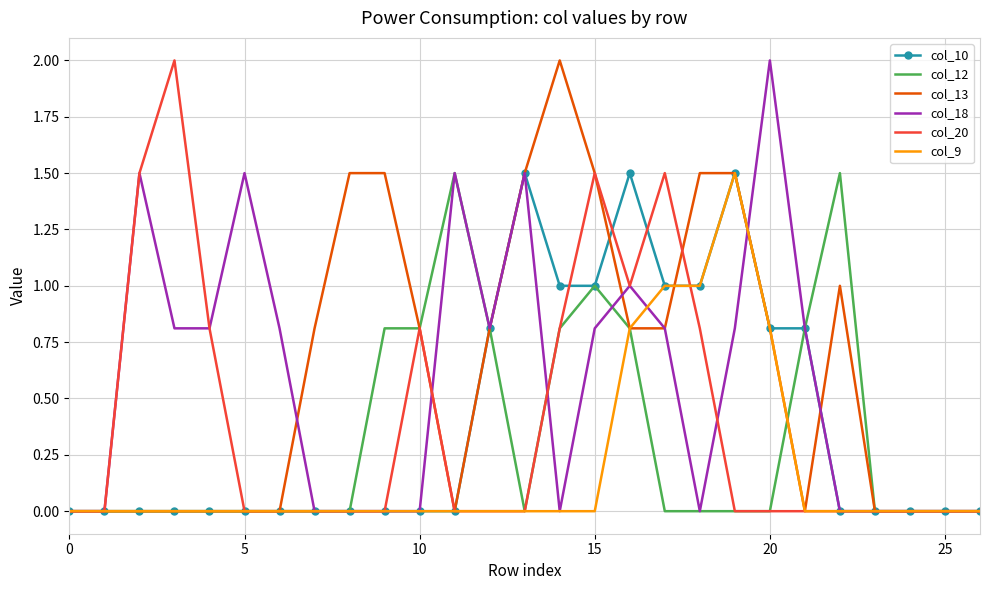

What is the difference between the second highest and second lowest values in the col_12 series?

1.5